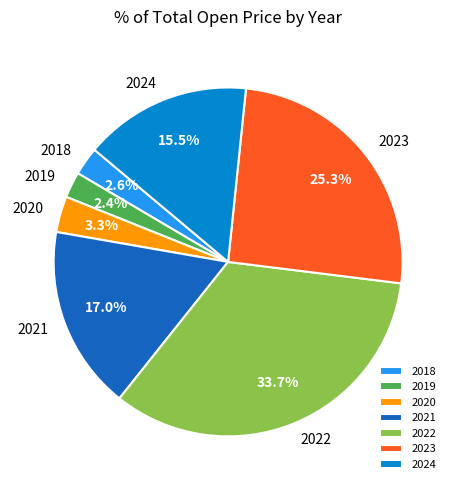

To the nearest percent, what is the difference between the 2022 and 2018 slice percentages?

31%